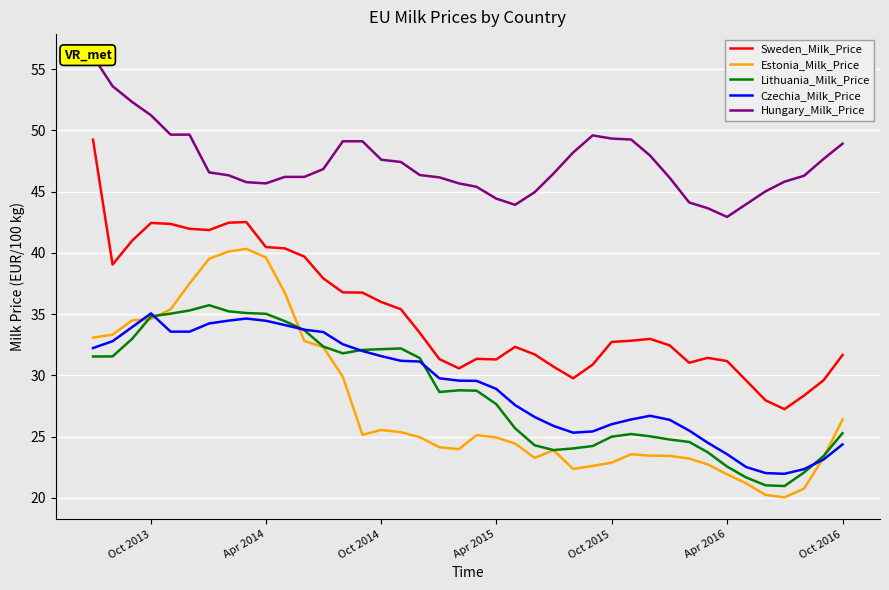

How many series are shown in this chart?

5